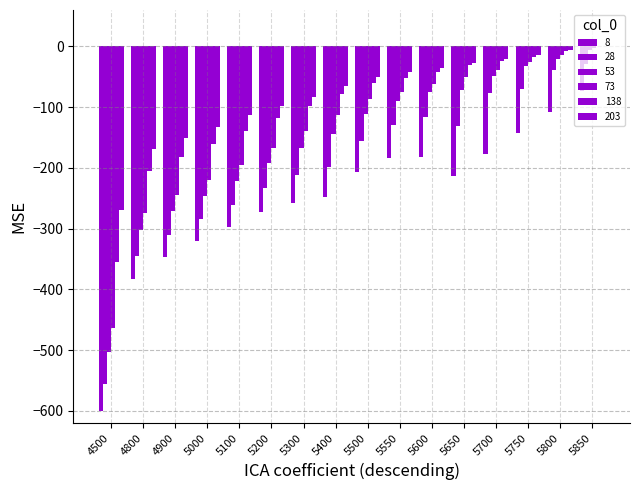

What is the maximum value for 53?

-6.6